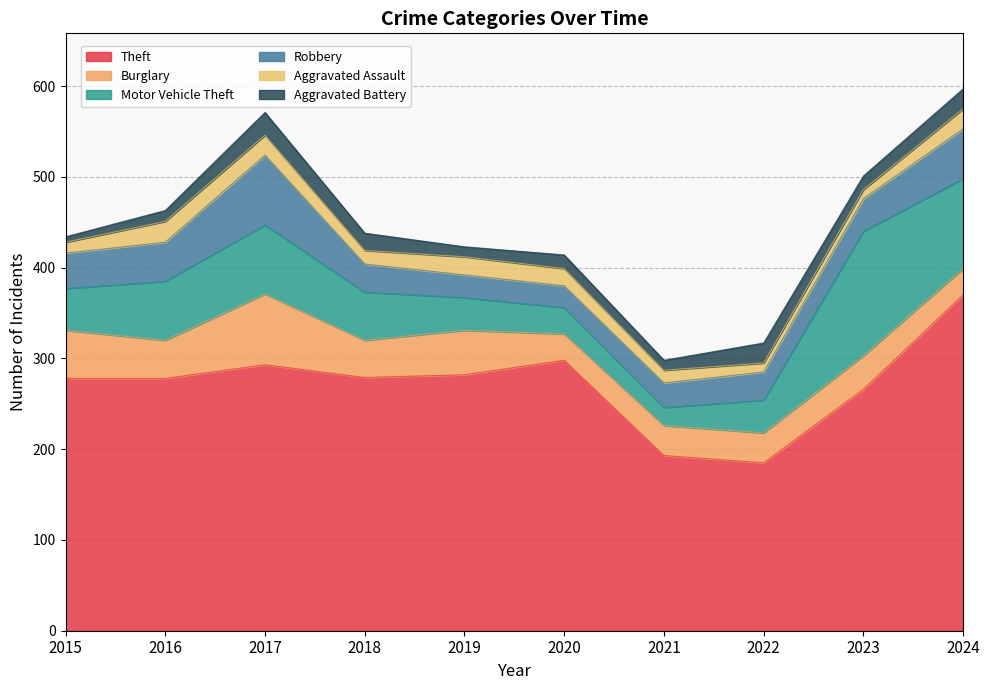

True or false: Motor Vehicle Theft and Burglary intersect in this chart.

True